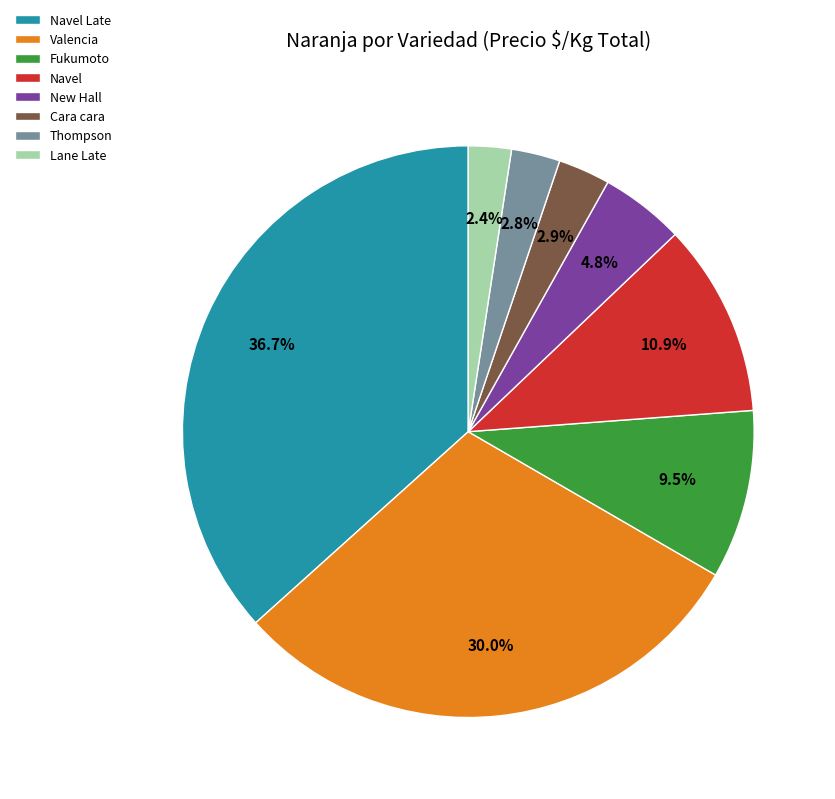

Is there a majority slice in this chart?

No